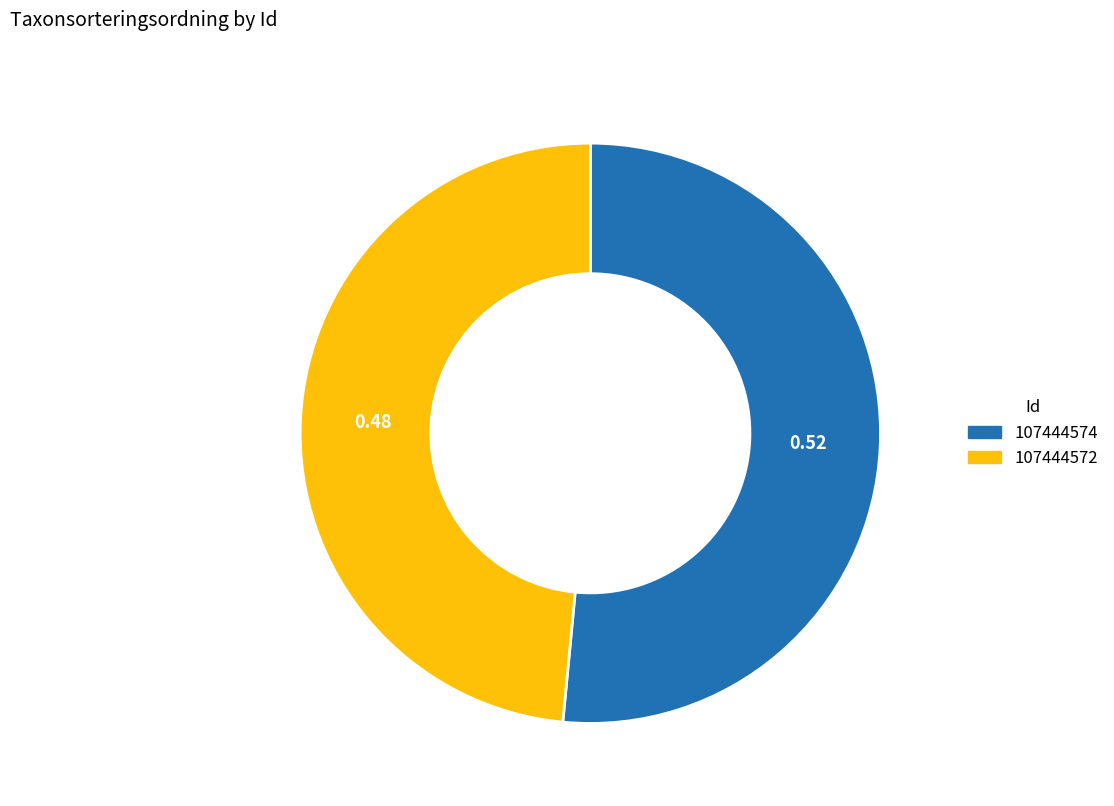

Which slice is the smallest?

107444572